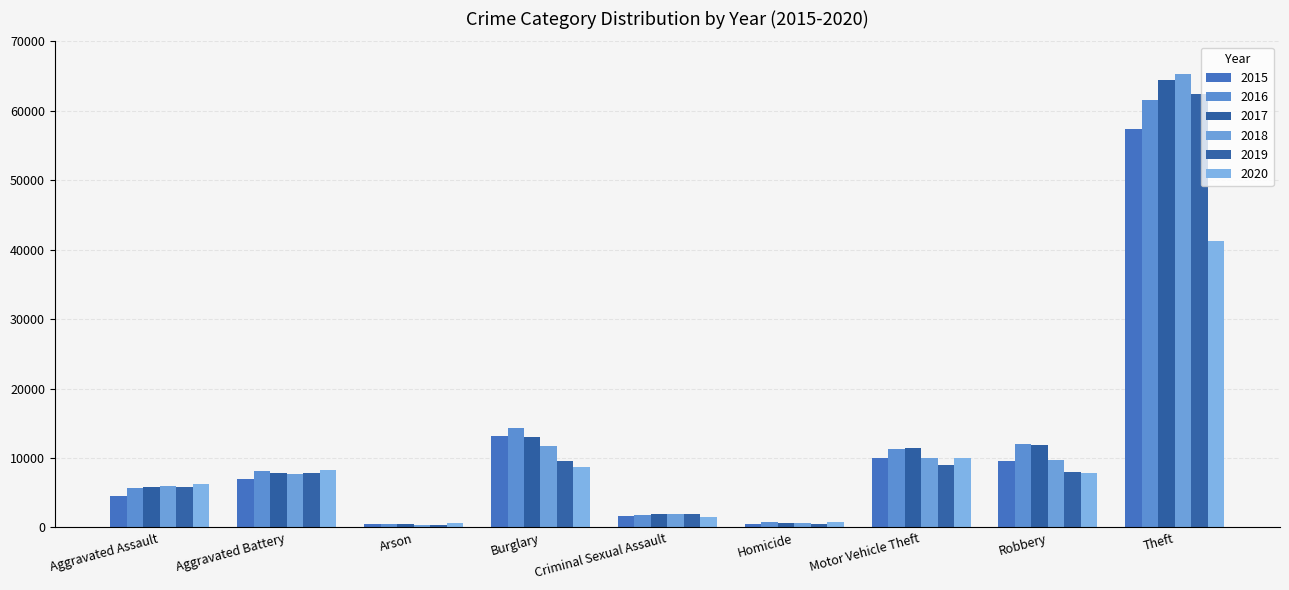

What is the spread (max minus min) of values at Motor Vehicle Theft?

2403